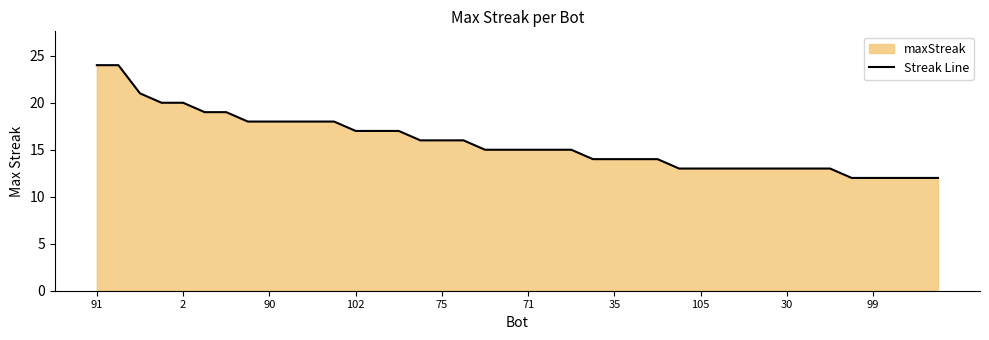

The value at 30 is 18. True or false?

False